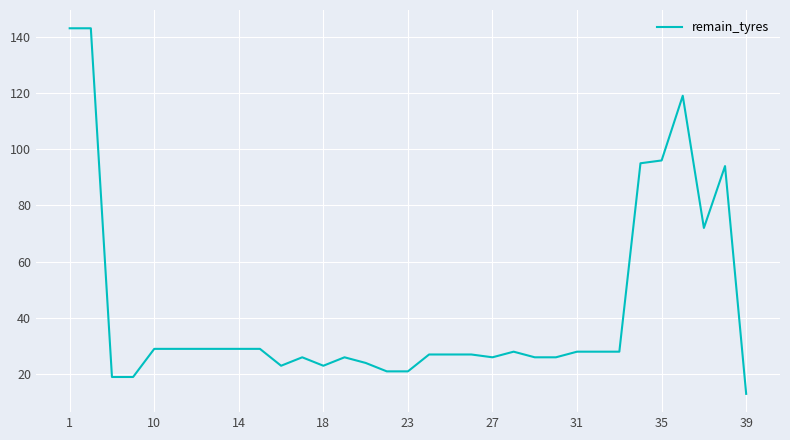

What is the difference between the maximum and minimum values?

130